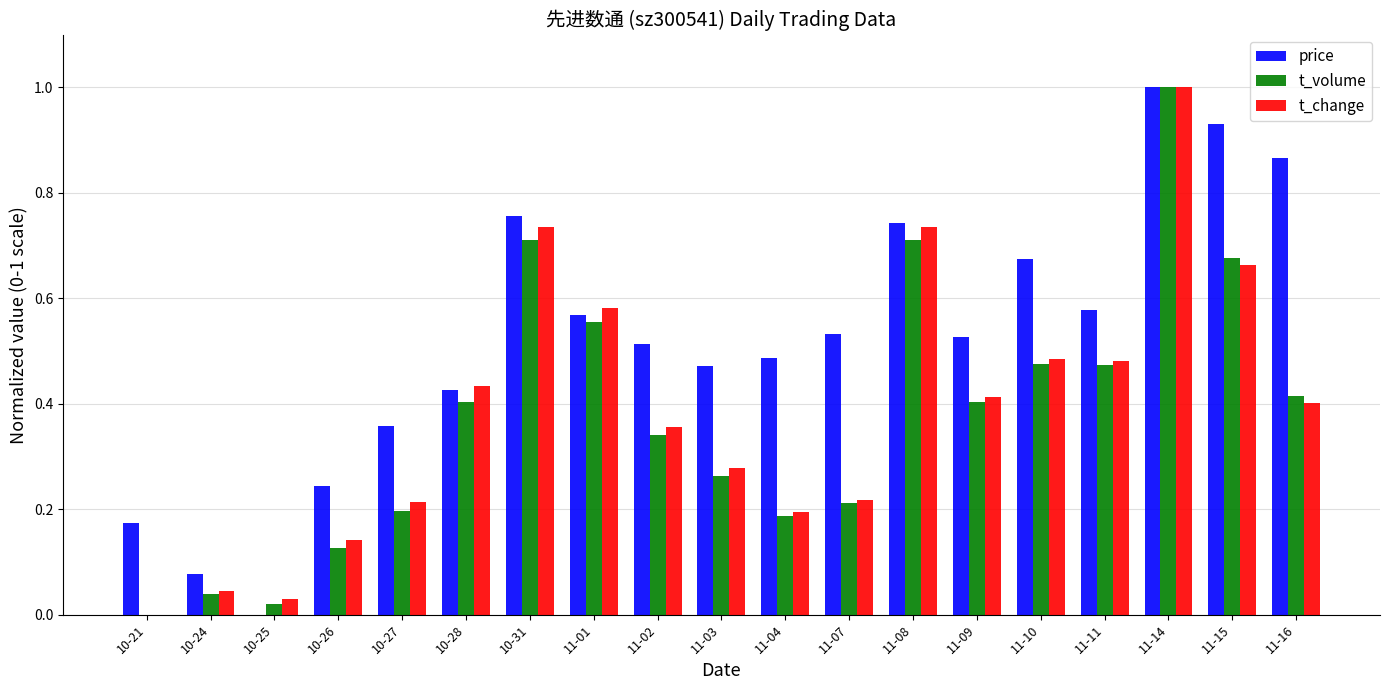

How many data points does each series have?

19